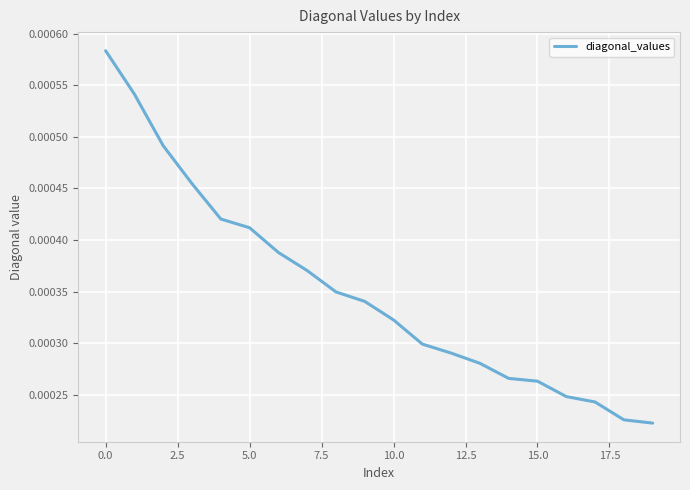

Count the values in the range 0 to 1.

20